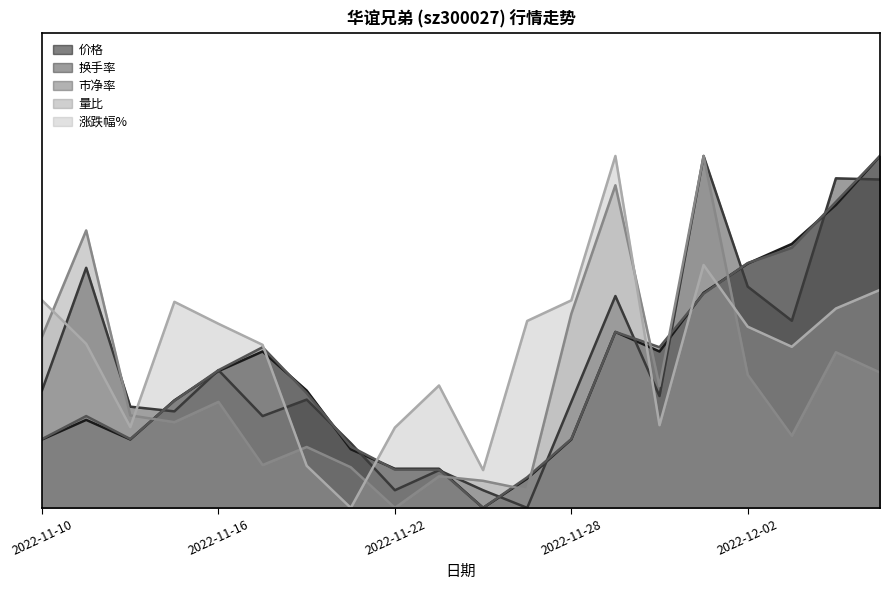

At which category is the sum across all series the highest?

2022-12-07